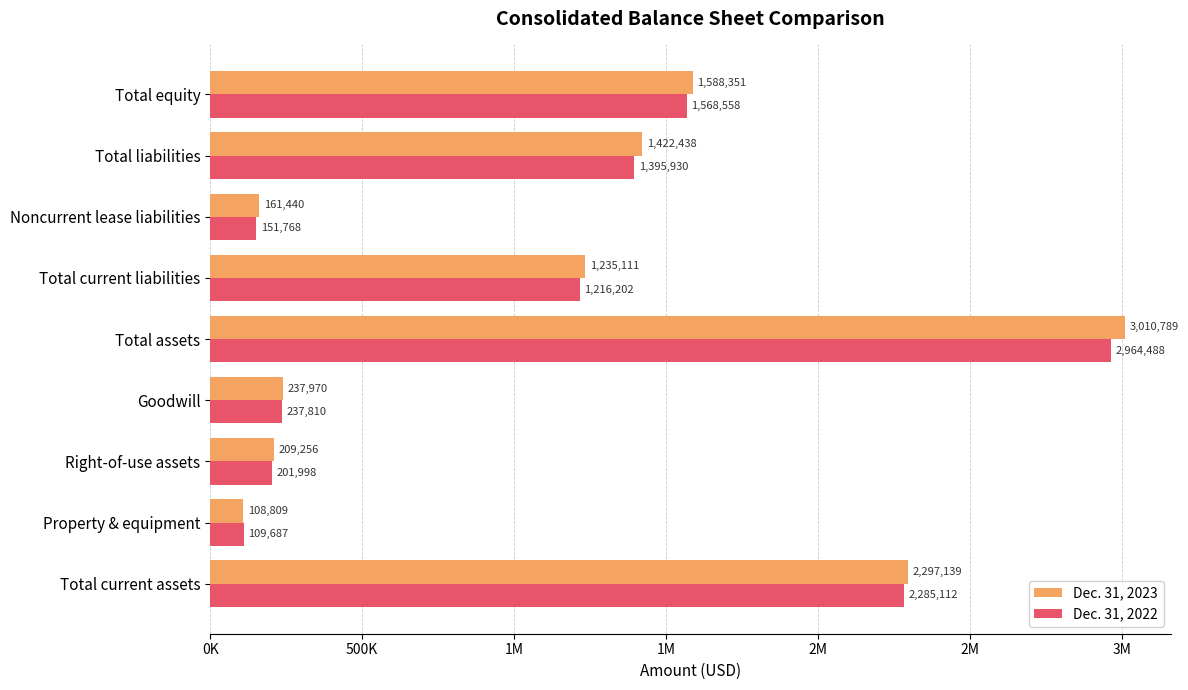

What are all the series names shown in the legend?

Dec. 31, 2023, Dec. 31, 2022